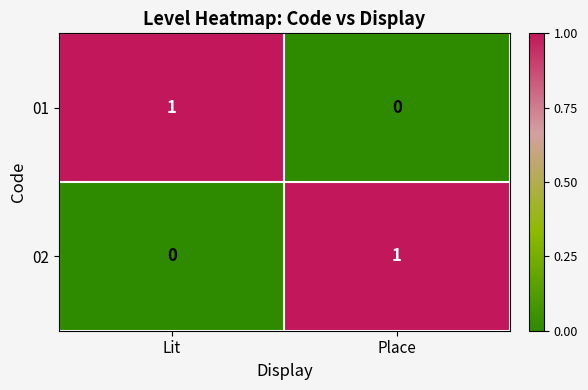

How many values in 02 are above zero?

1